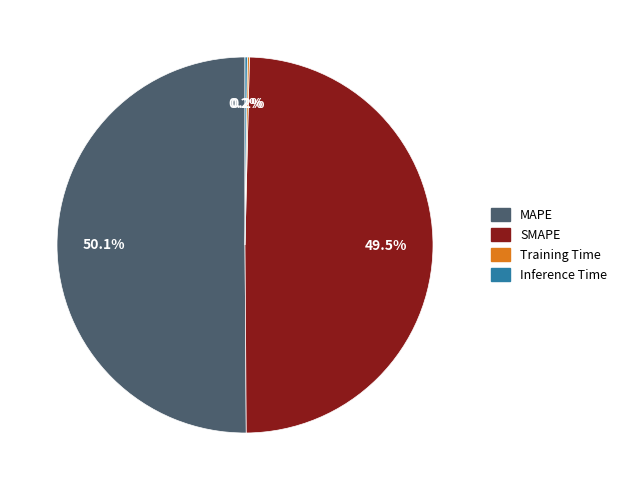

Which slice is the largest?

MAPE